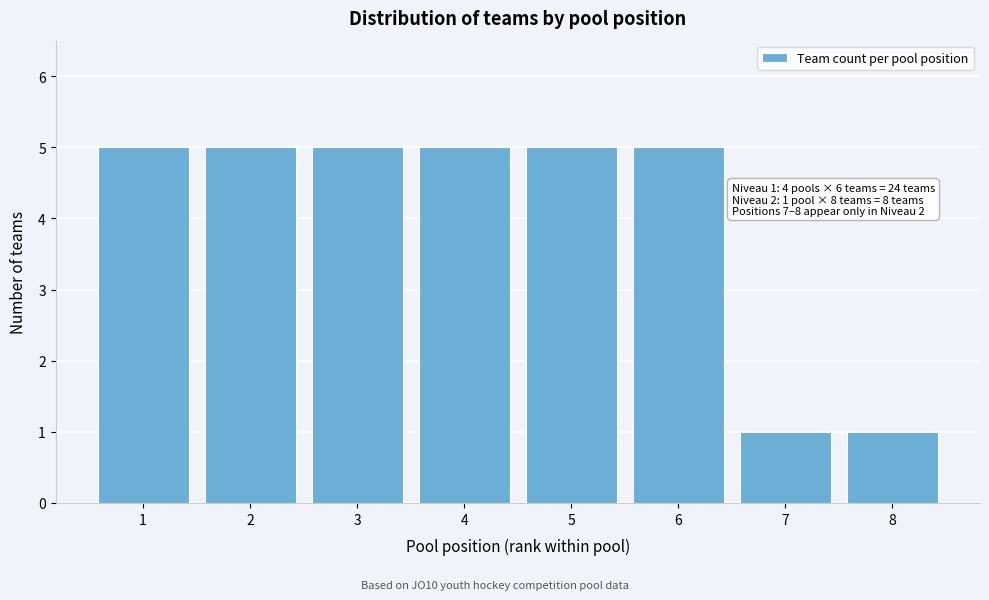

Reading left to right, what are all the values shown in this chart?

5	5	5	5	5	5	1	1